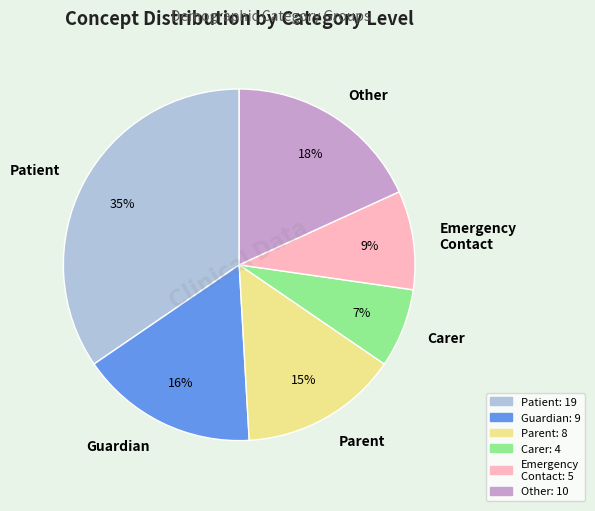

To the nearest percent, what portion does Other represent?

18%